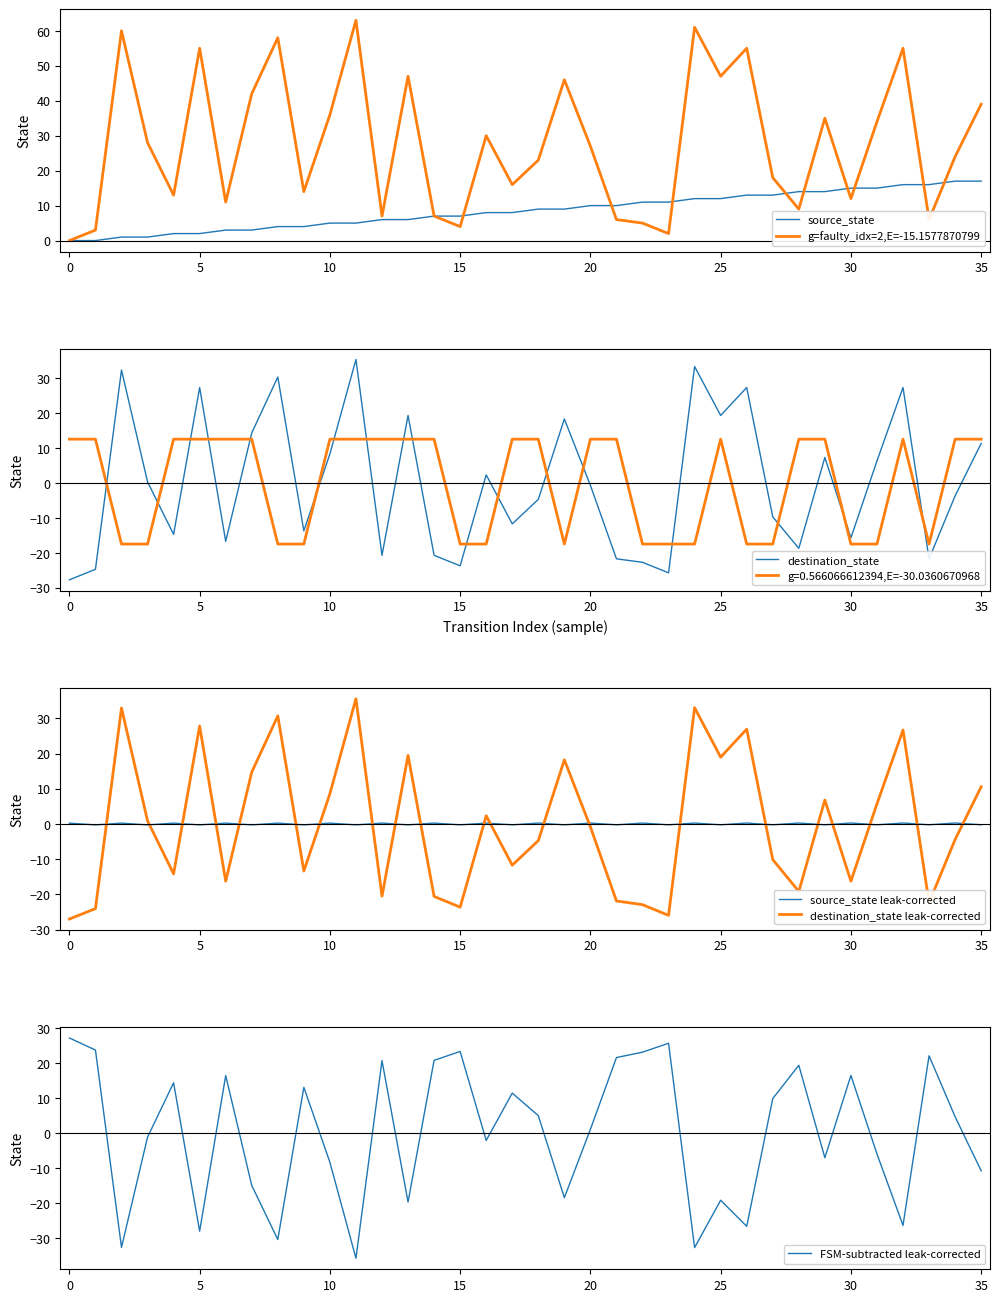

True or false: destination_state leak-corrected and source_state leak-corrected intersect in this chart.

True